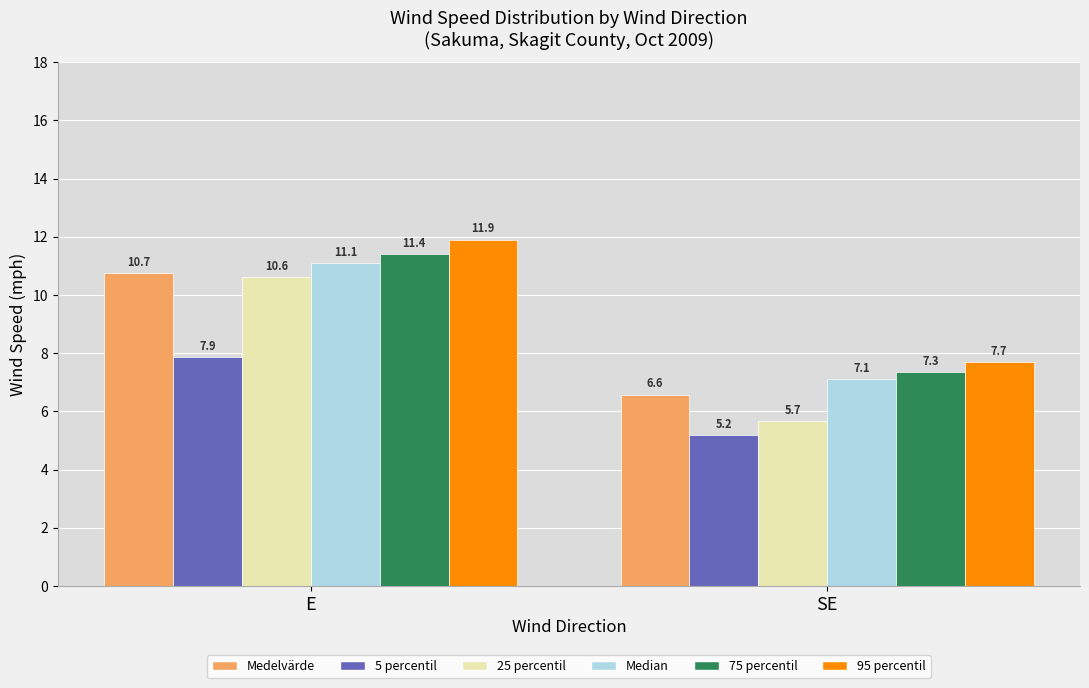

What is the sum of the Median values at SE and E?

18.2